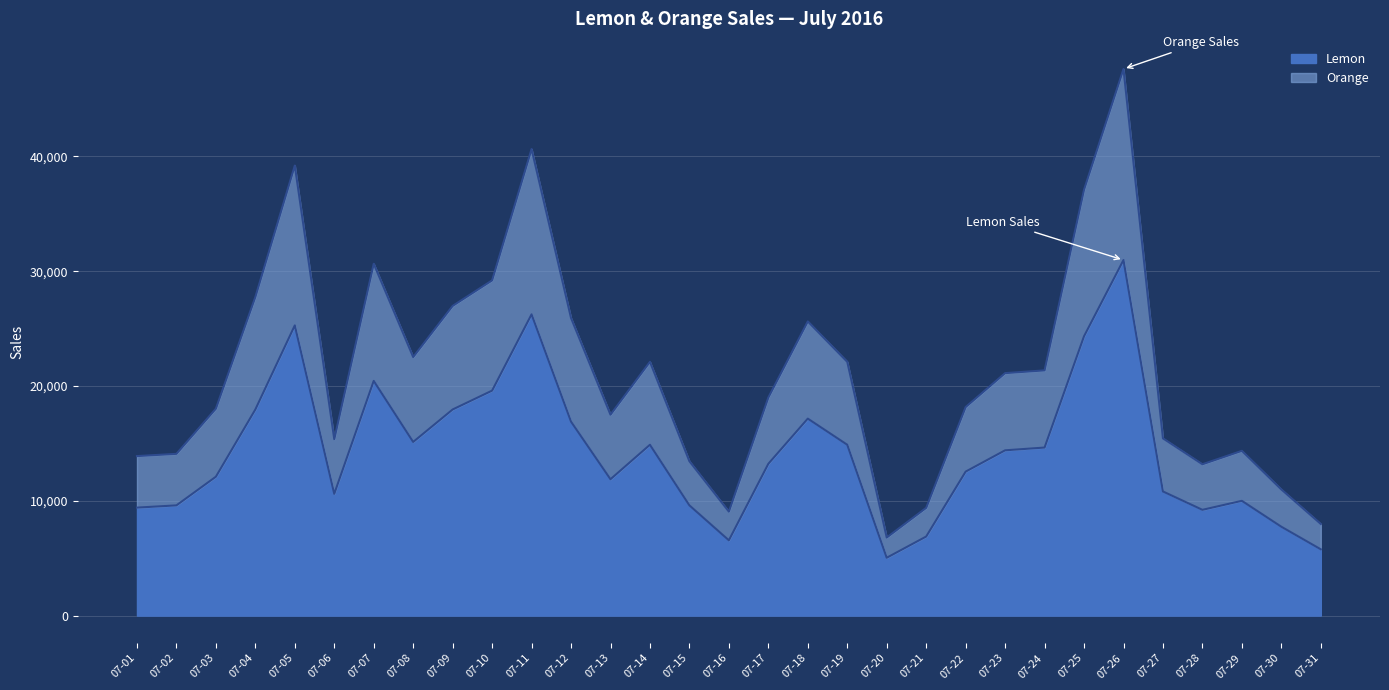

Where is the first local minimum for Lemon?

07-06